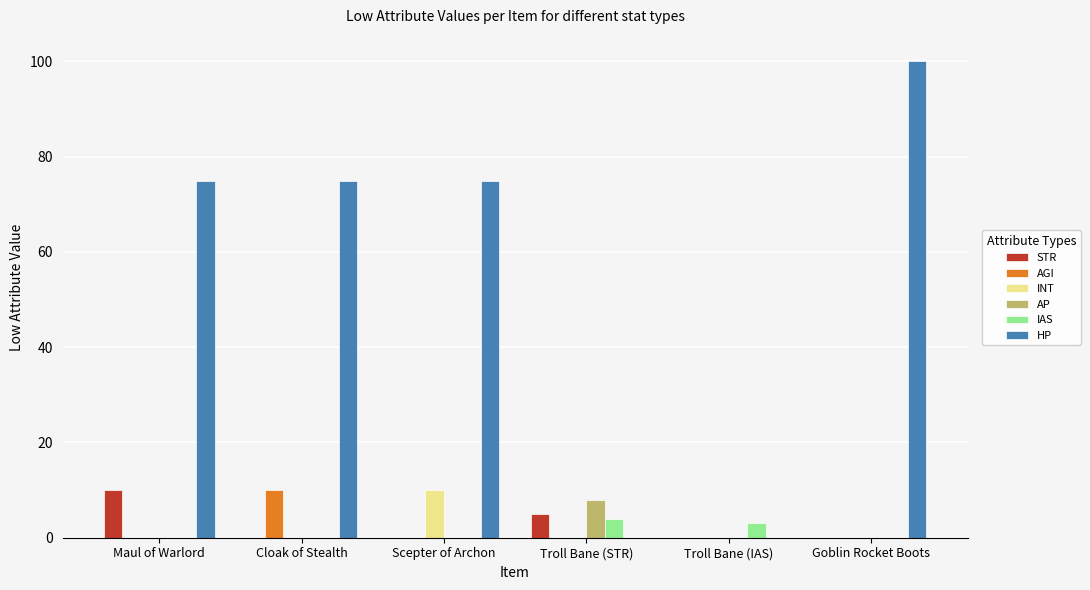

Reading left to right, what are all the values shown in this chart?

STR: 10	0	0	5	0	0
AGI: 0	10	0	0	0	0
INT: 0	0	10	0	0	0
AP: 0	0	0	8	0	0
IAS: 0	0	0	4	3	0
HP: 75	75	75	0	0	100